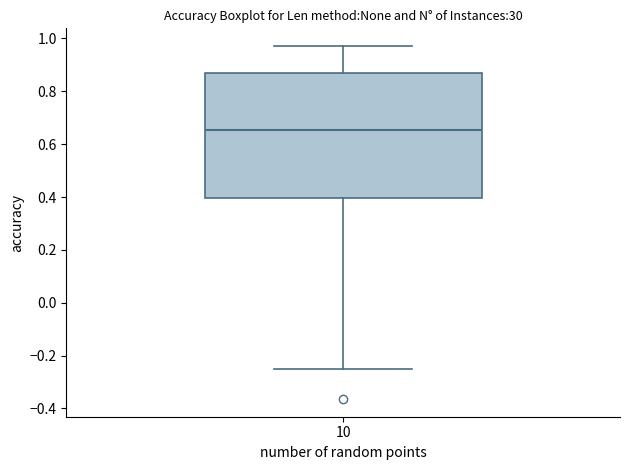

Transcribe this box plot: give where the median line is, the range the box spans, and where the two whiskers end, as read against the y-axis. The values are not printed on the chart, so give them approximately, as read against the axis.

median 0.66, box 0.40 to 0.86, whiskers -0.26 to 0.98